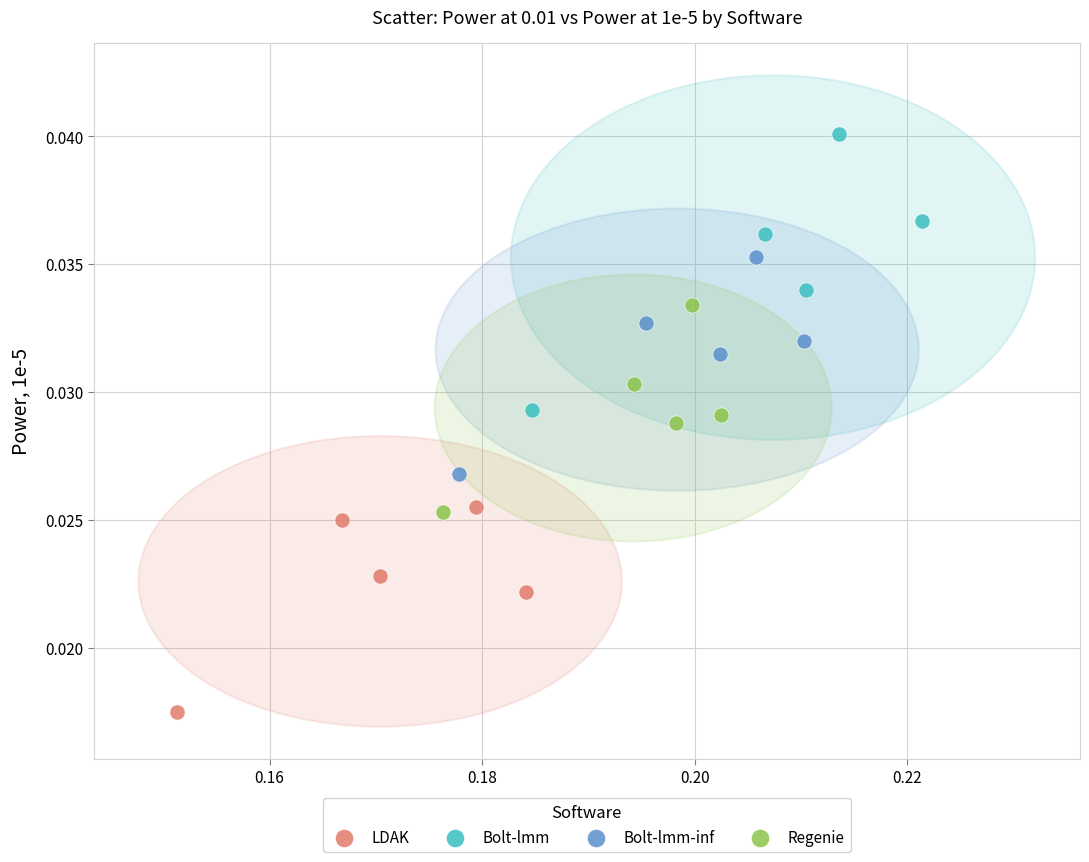

Which series contains the lowest Y value?

LDAK